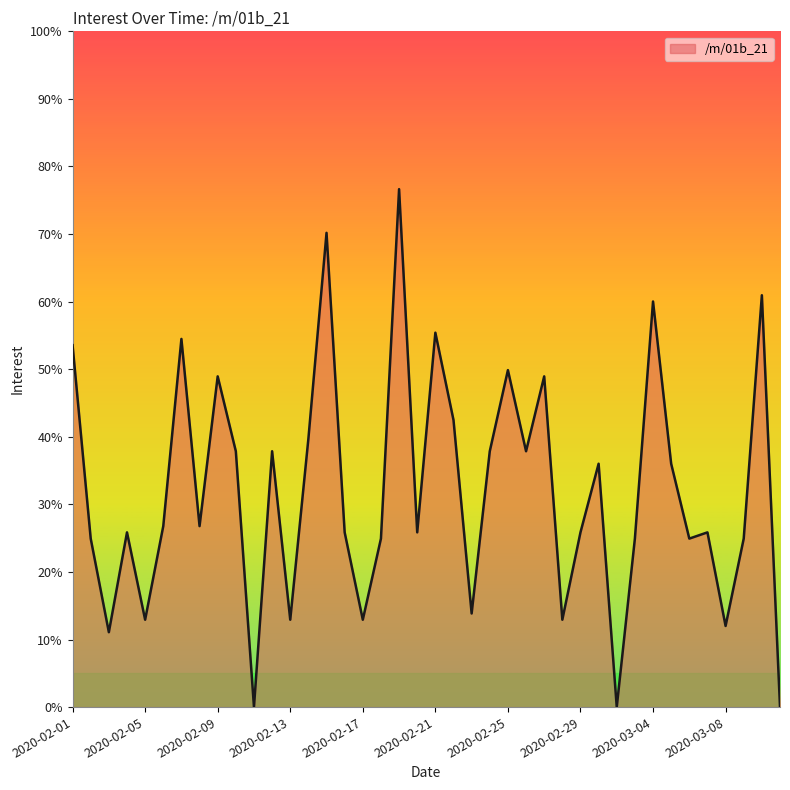

What is the greatest value displayed?

76.6